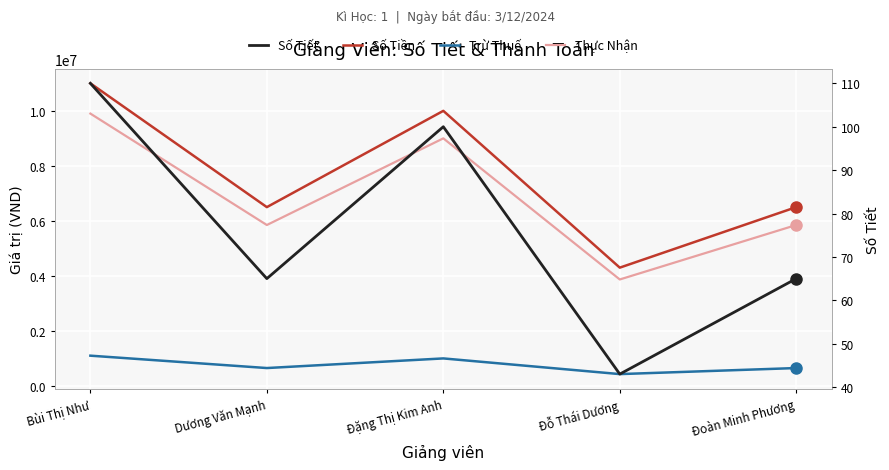

True or false: Số Tiền and Trừ Thuế cross at least once.

False